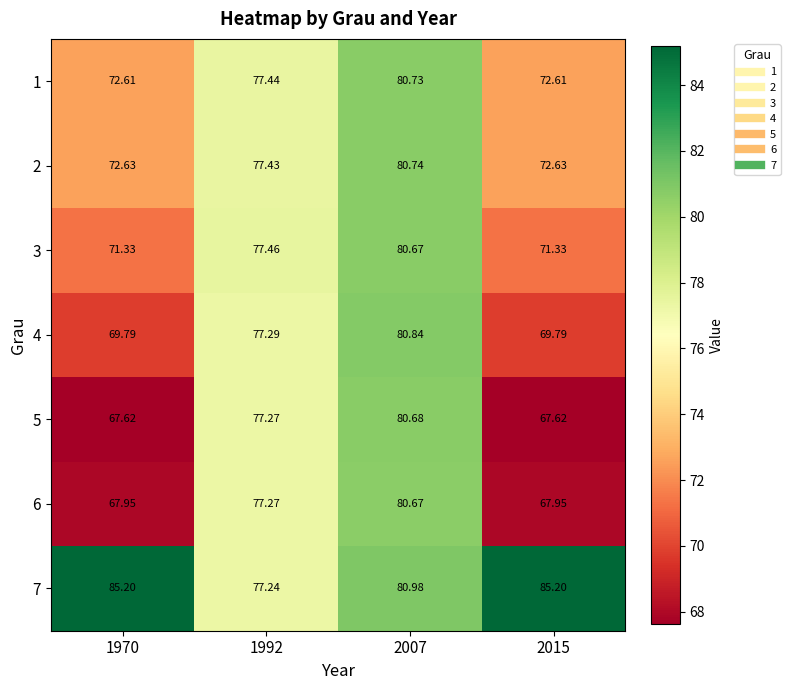

Which label corresponds to the smallest value in the chart?

1970